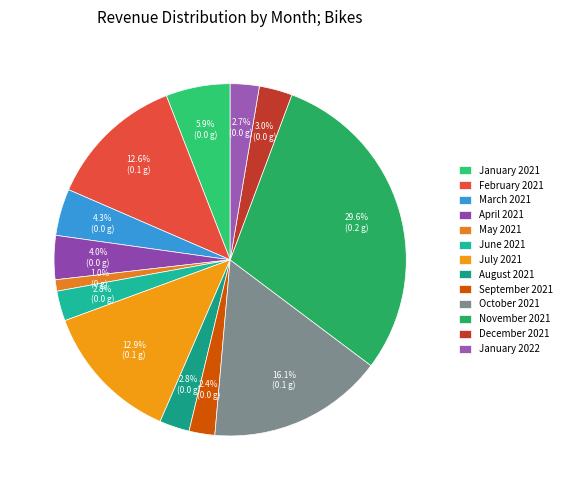

To the nearest percent, what percentage of the pie is March 2021?

4%